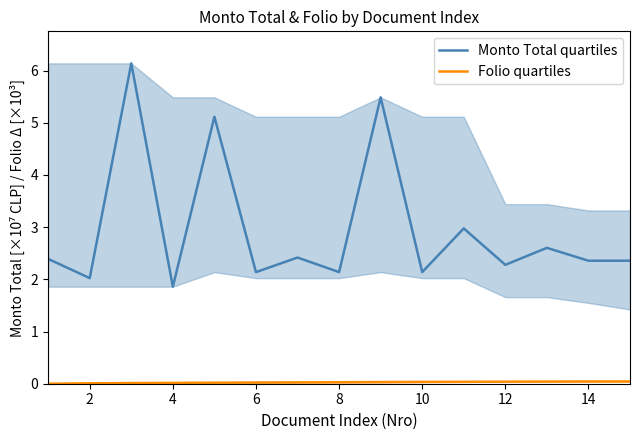

The Monto Total quartiles series shows 2.1 at 8. True or false?

True